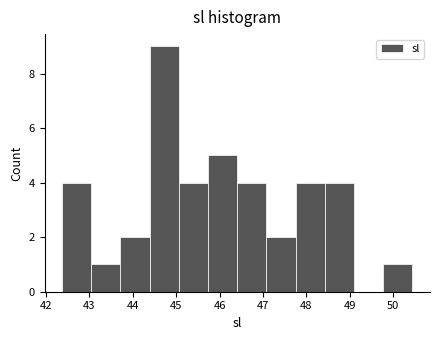

Over which range of the x-axis is the bar tallest?

44.4 to 45.1